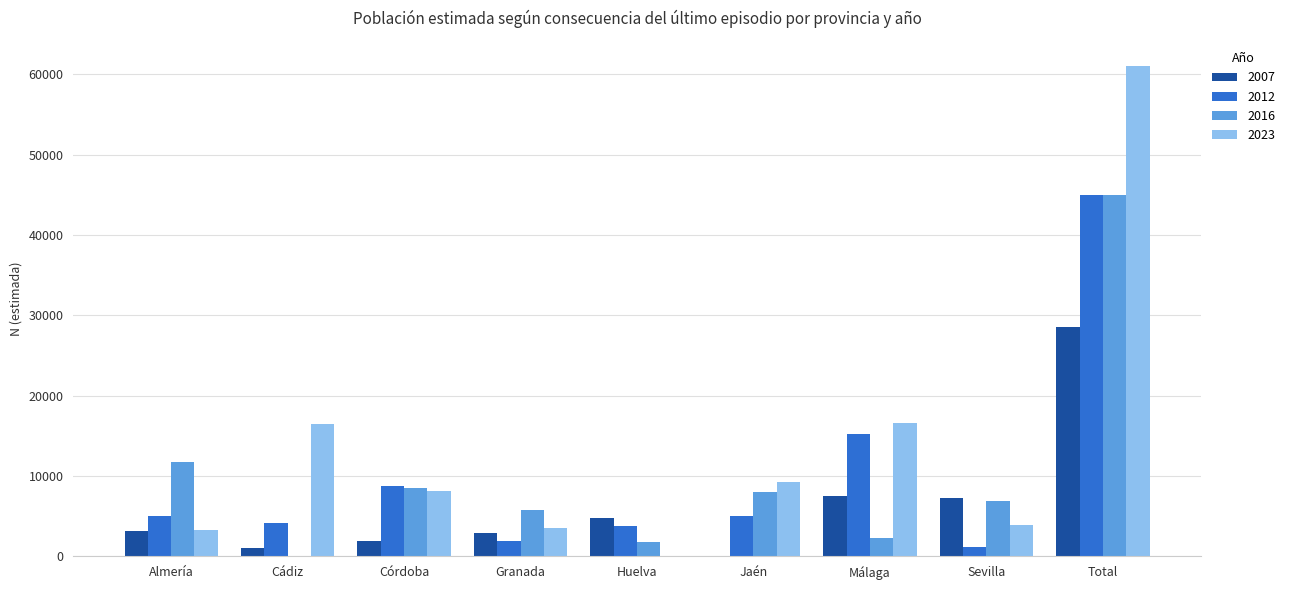

Which series has the largest total across all categories?

2023